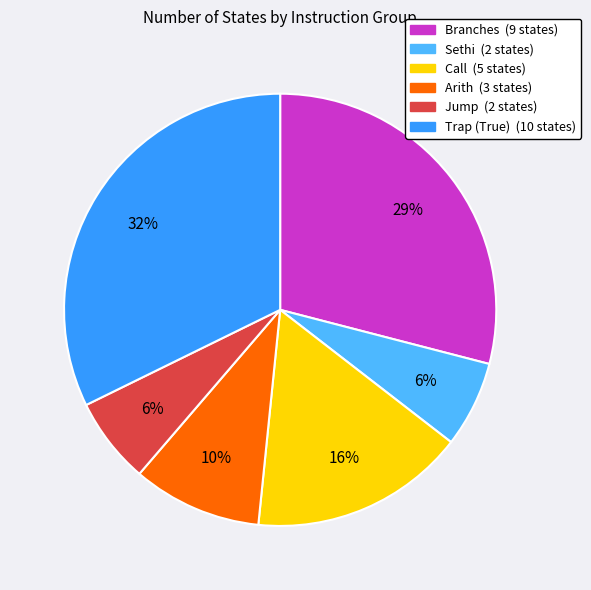

Which category has the biggest portion of the pie?

Trap (True)